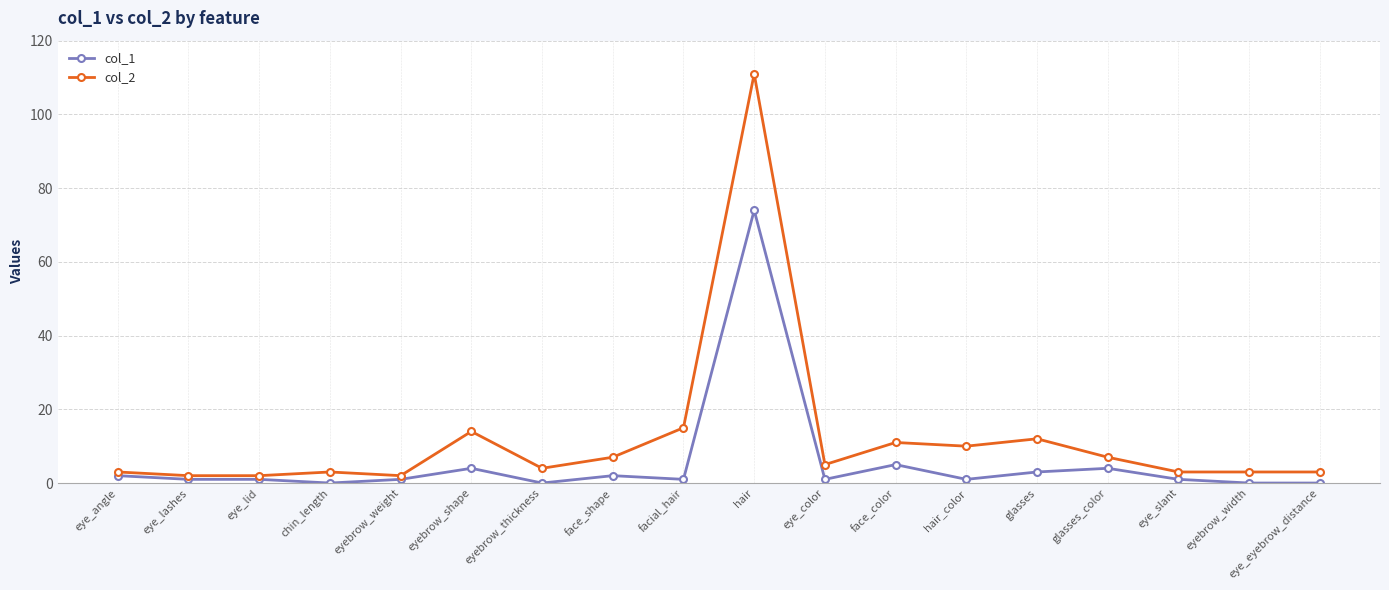

At eye_slant, list the series in order from largest to smallest.

col_2, col_1